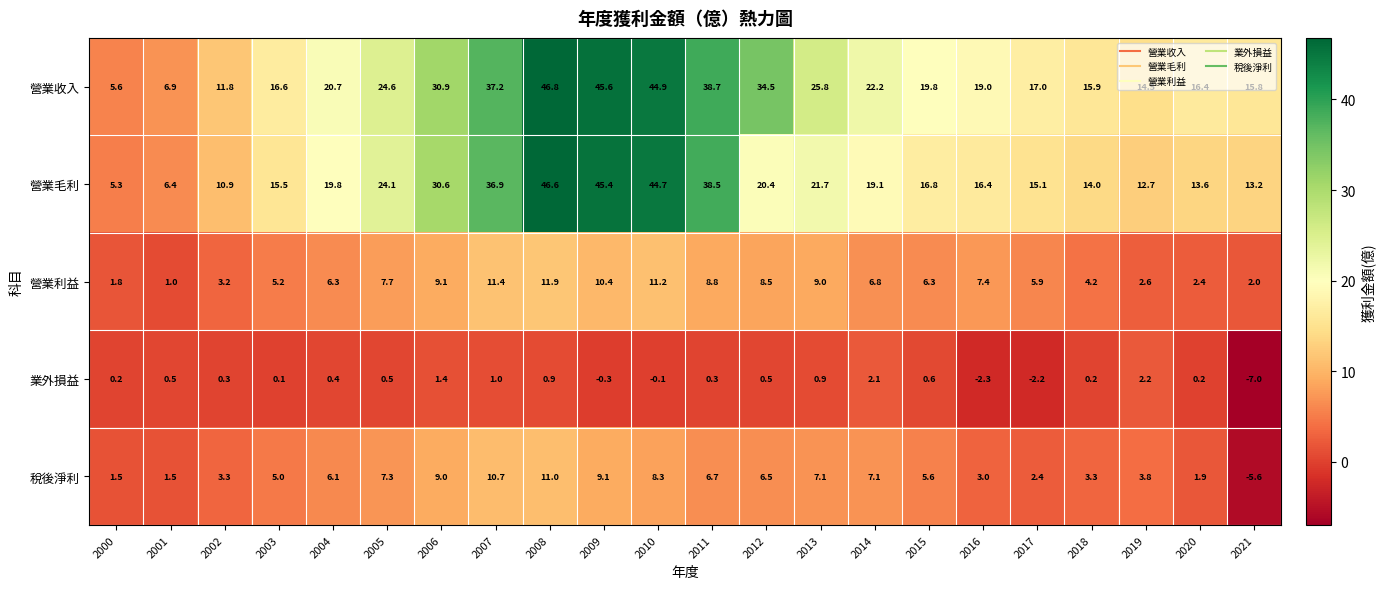

Which series has the largest total across all categories?

營業收入